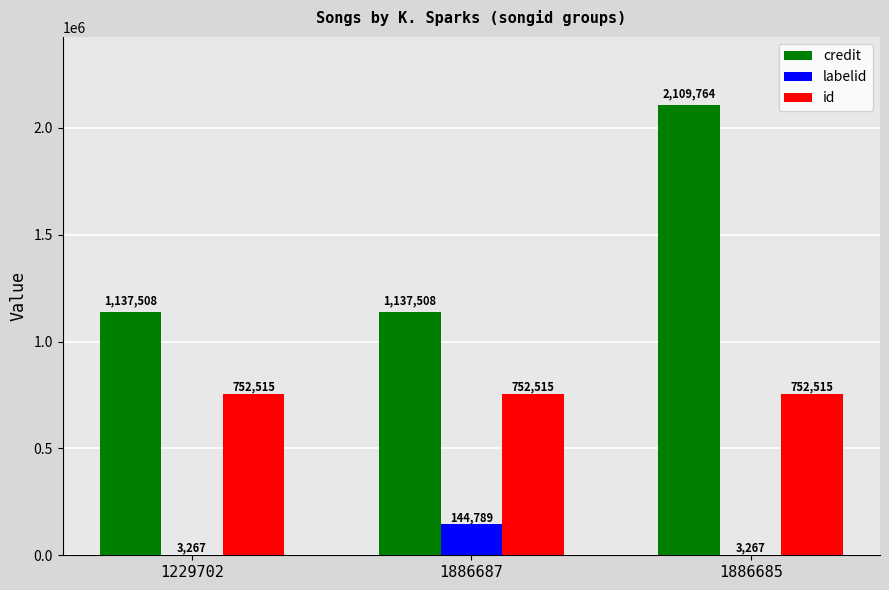

Is it true that labelid equals 3267 at 1886685?

True